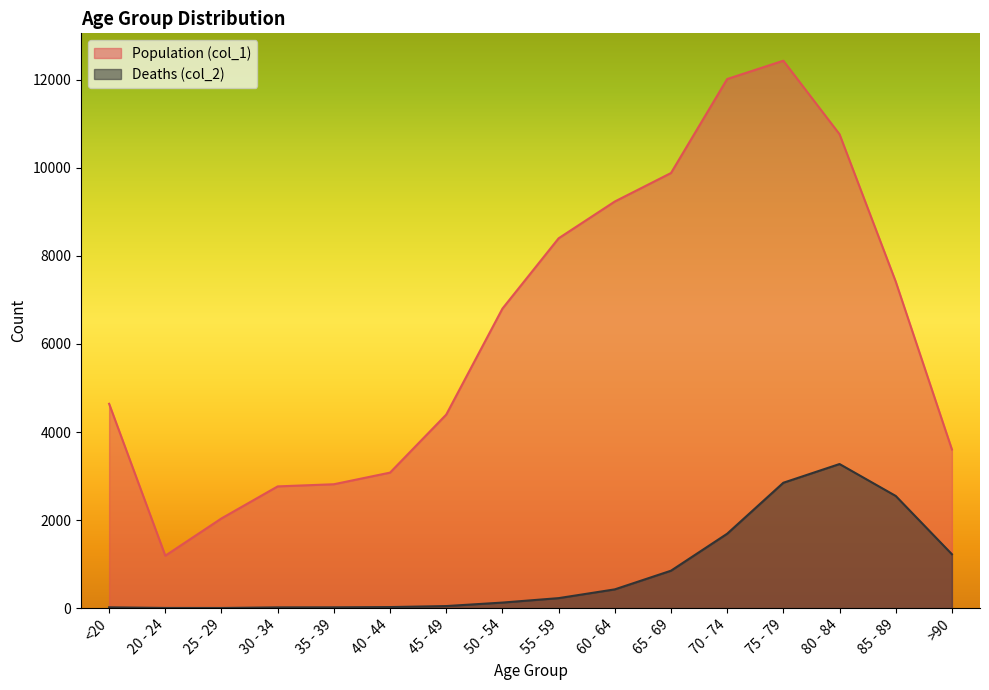

What is the maximum value shown in the chart?

12434